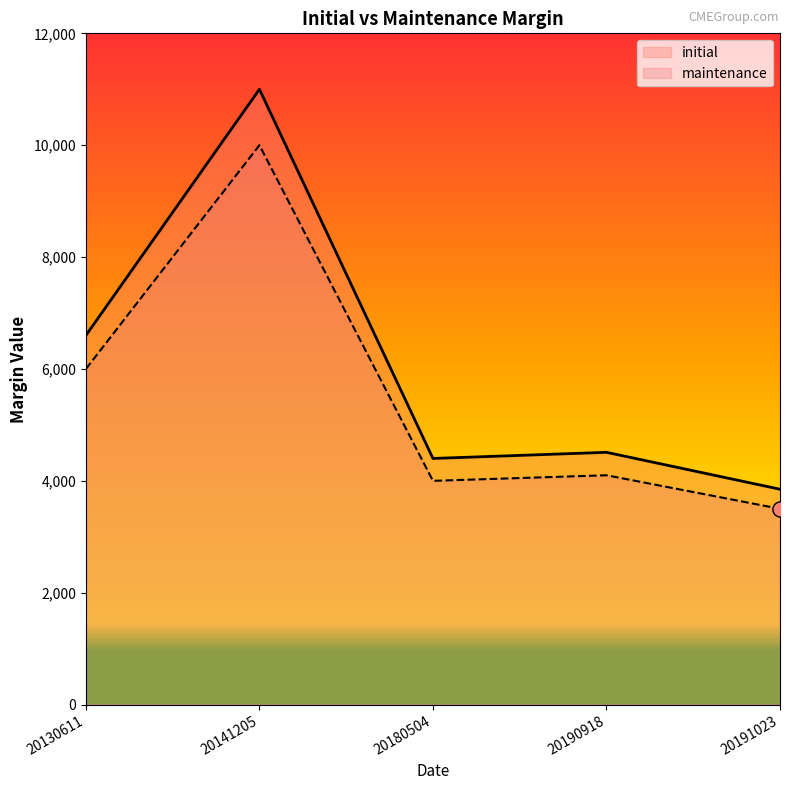

At how many categories does at least one series exceed 5137?

2